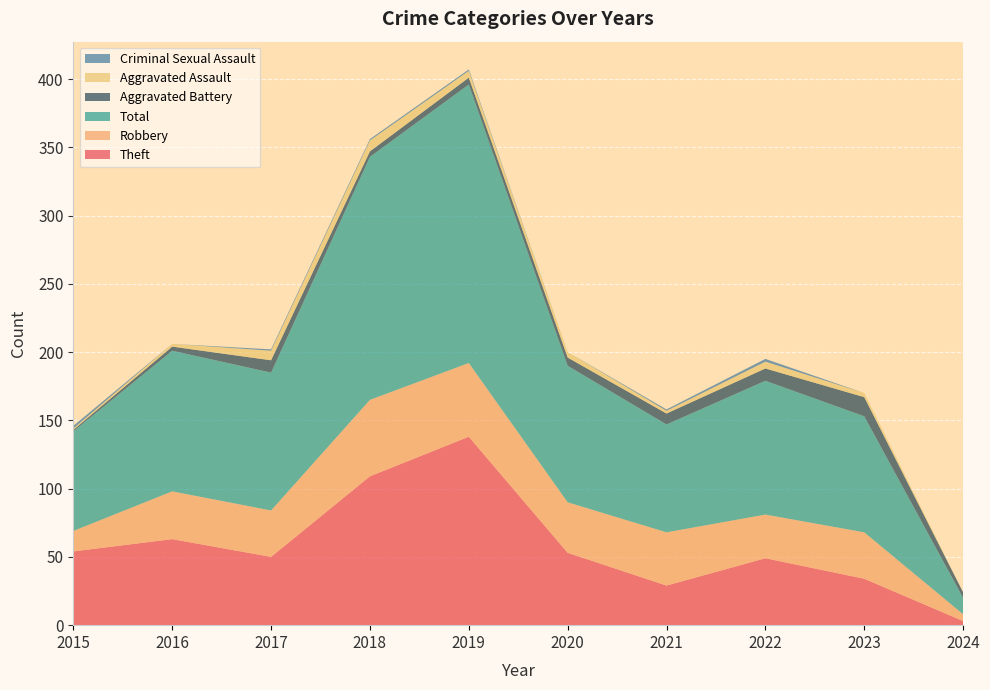

Reading left to right, extract all data points from this chart.

Theft: 2015=54	2016=63	2017=50	2018=109	2019=138	2020=53	2021=29	2022=49	2023=34	2024=3
Robbery: 2015=15	2016=35	2017=34	2018=56	2019=54	2020=37	2021=39	2022=32	2023=34	2024=5
Total: 2015=73	2016=103	2017=101	2018=178	2019=204	2020=100	2021=79	2022=98	2023=85	2024=12
Aggravated Battery: 2015=1	2016=3	2017=9	2018=4	2019=5	2020=6	2021=8	2022=9	2023=14	2024=4
Aggravated Assault: 2015=1	2016=2	2017=7	2018=8	2019=5	2020=4	2021=2	2022=5	2023=3	2024=0
Criminal Sexual Assault: 2015=2	2016=0	2017=1	2018=1	2019=1	2020=0	2021=1	2022=2	2023=0	2024=0